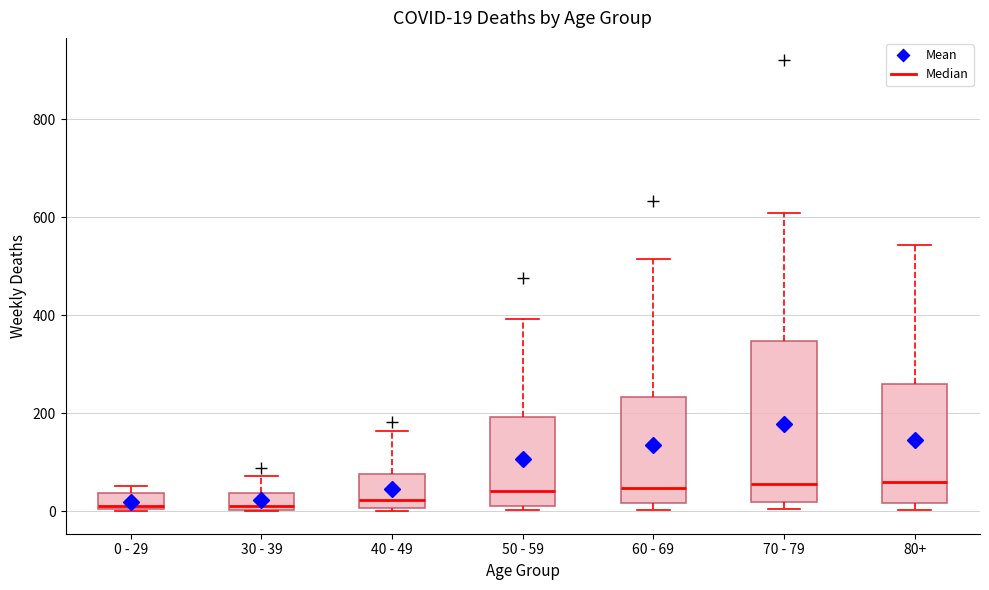

Comparing the boxes themselves (not the whiskers), which one is the tallest?

70 - 79